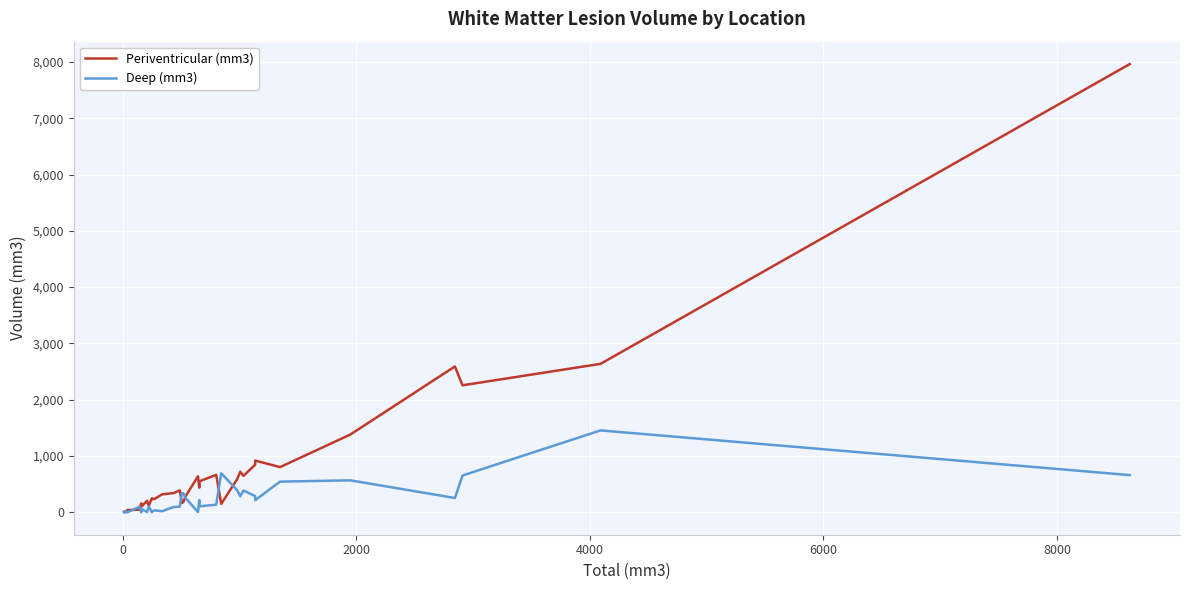

In Deep (mm3), how many points are lower than both neighbors (excluding endpoints)?

10